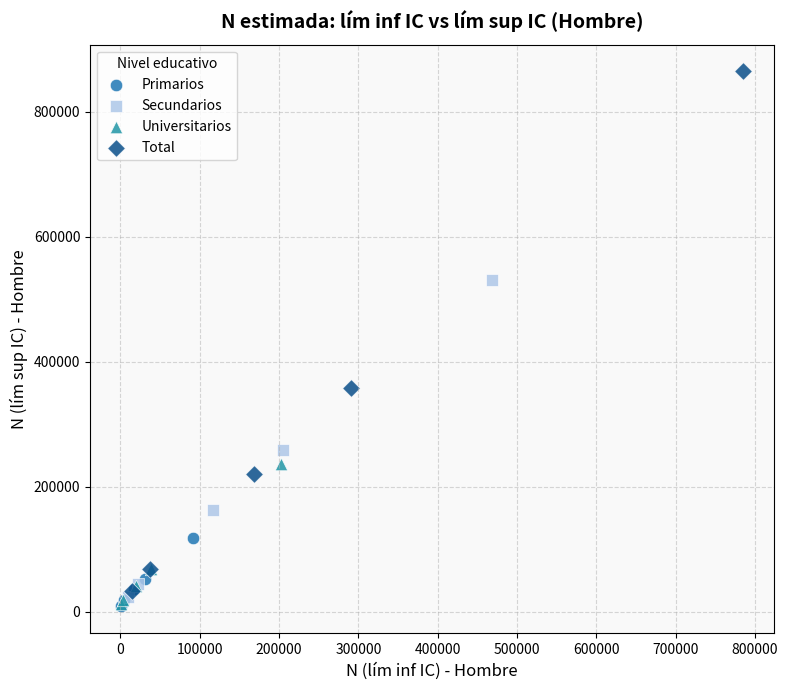

Which series has the widest spread of Y values?

Total